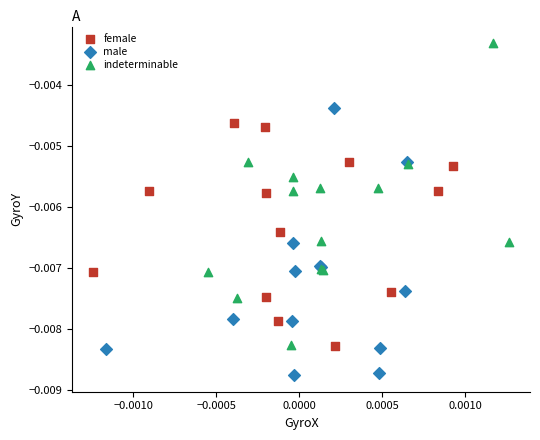

What are all the series names shown in the legend?

female, male, indeterminable